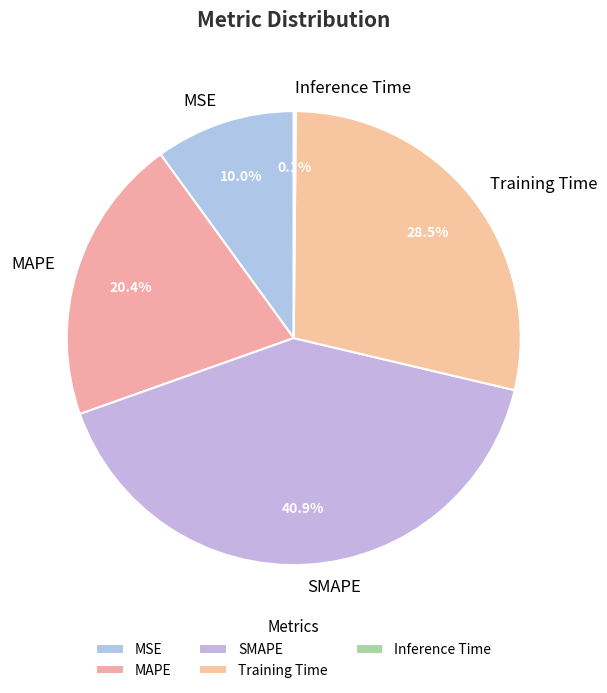

What is the largest slice in the pie chart?

SMAPE